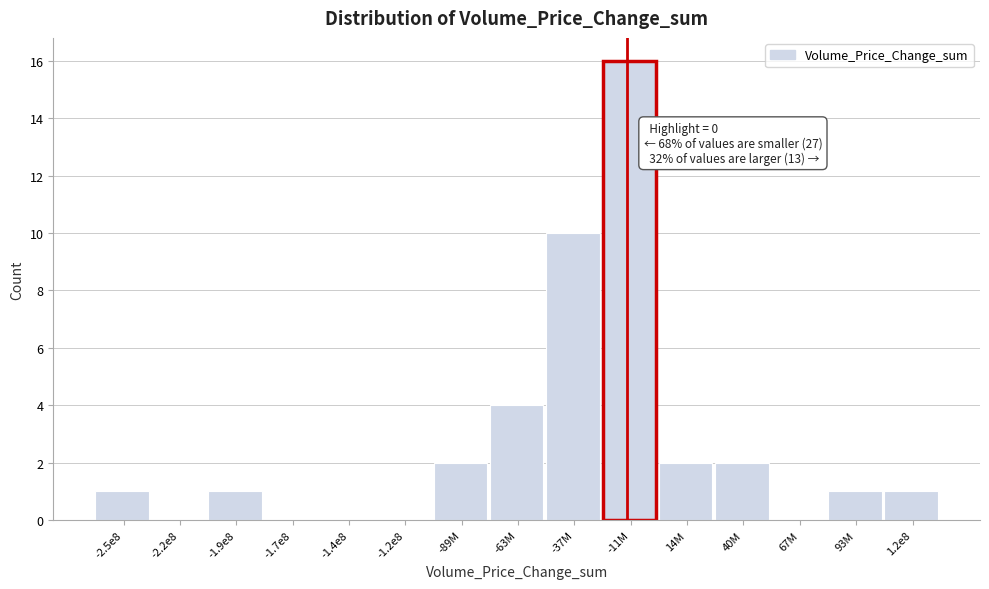

Reading right to left, list all the values displayed in this chart.

1.2e8=1	93M=1	67M=0	40M=2	14M=2	-11M=16	-37M=10	-63M=4	-89M=2	-1.2e8=0	-1.4e8=0	-1.7e8=0	-1.9e8=1	-2.2e8=0	-2.5e8=1